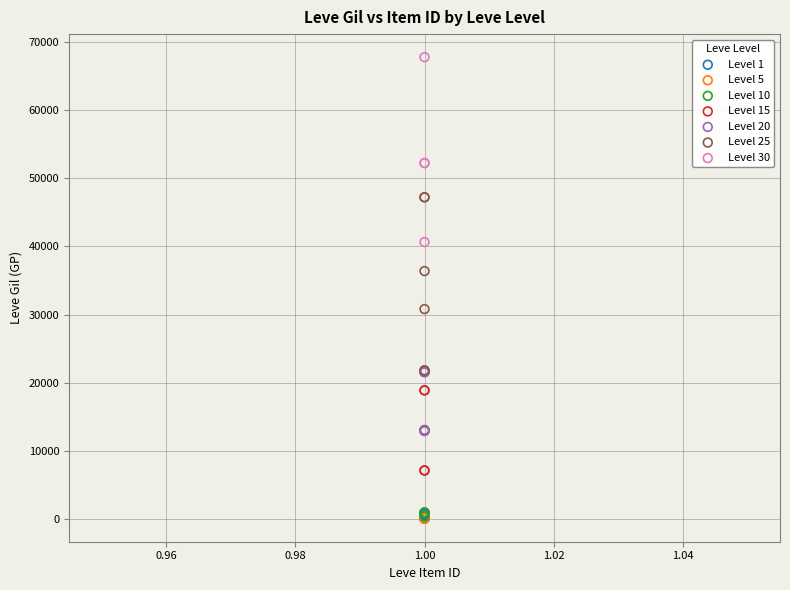

Which series contains the highest Y value?

Level 30